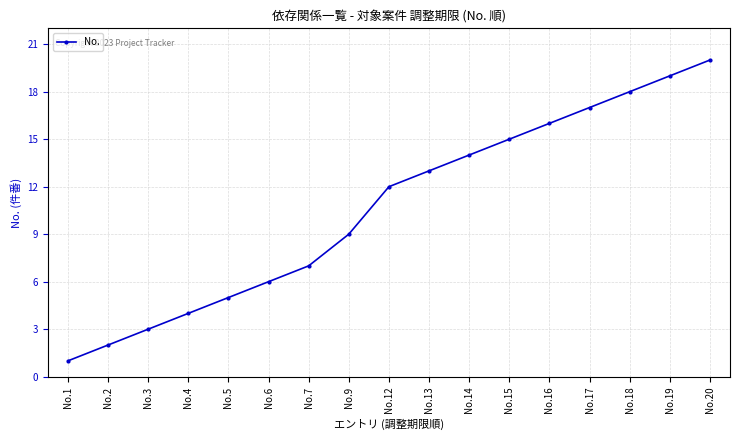

List the labels in order of value, smallest first.

No.1, No.2, No.3, No.4, No.5, No.6, No.7, No.9, No.12, No.13, No.14, No.15, No.16, No.17, No.18, No.19, No.20